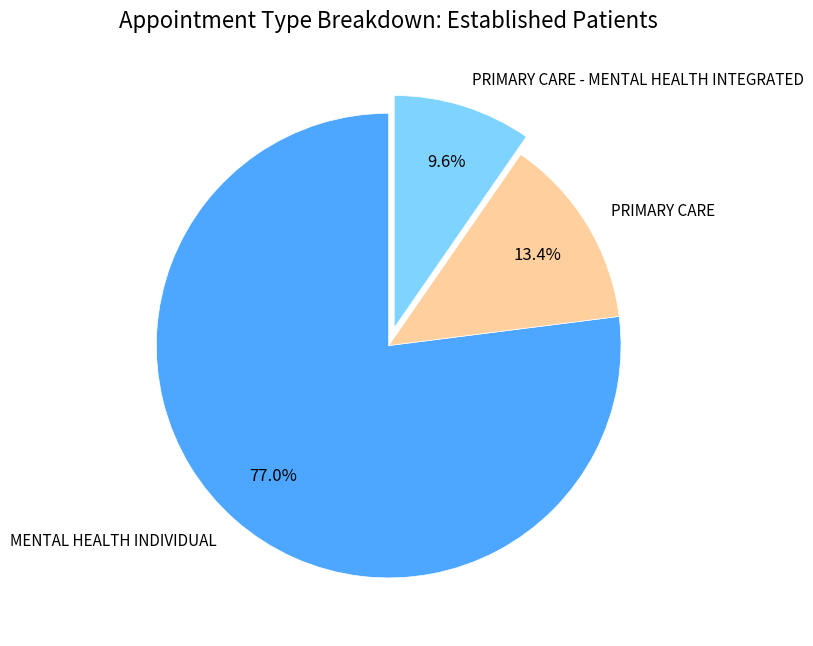

To the nearest percent, what is the difference between the PRIMARY CARE and MENTAL HEALTH INDIVIDUAL slice percentages?

64%